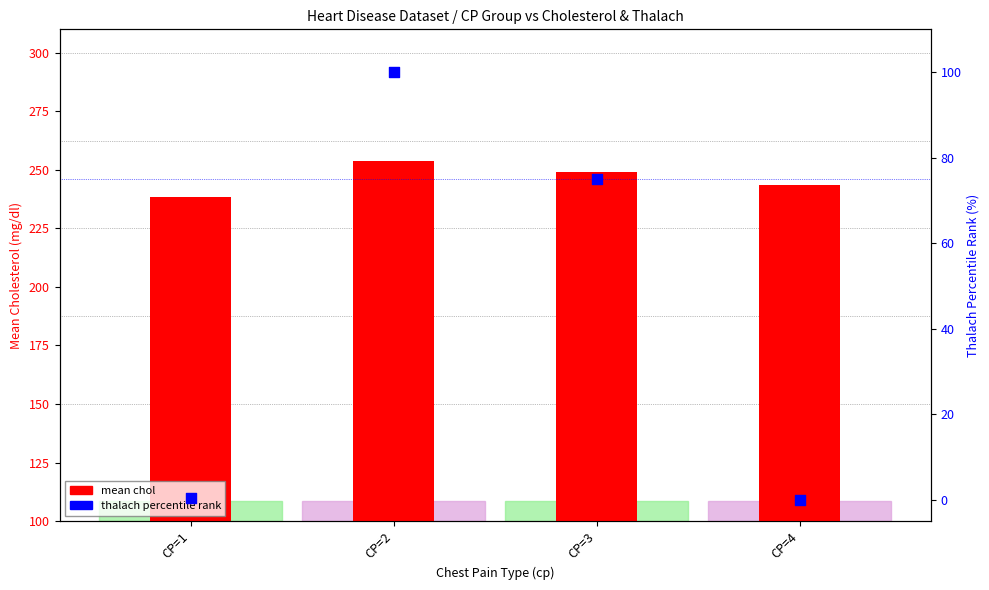

What are all the series names shown in the legend?

mean chol, thalach percentile rank